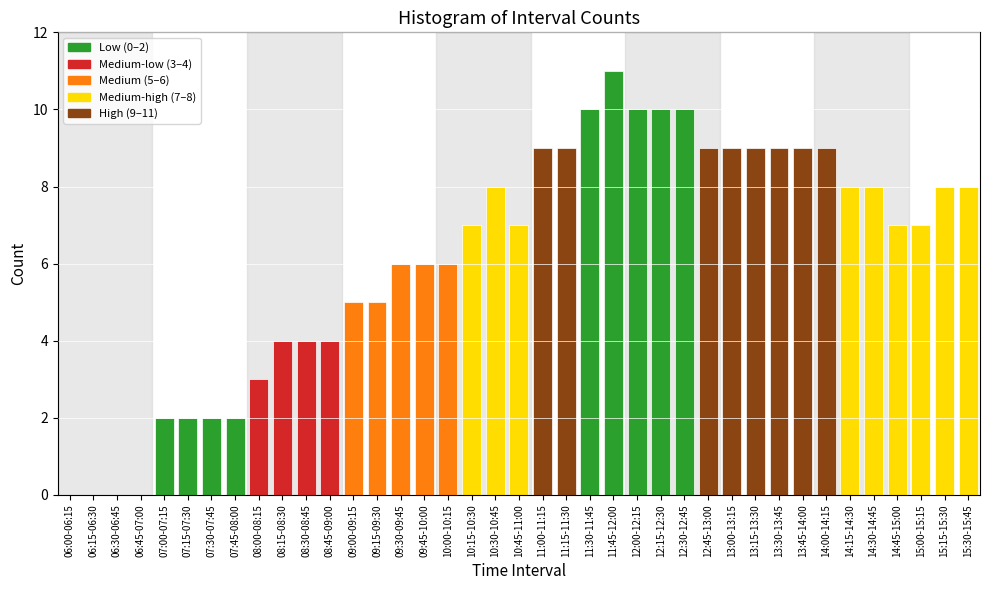

True or false: the data shows 9 at 13:00-13:15.

True